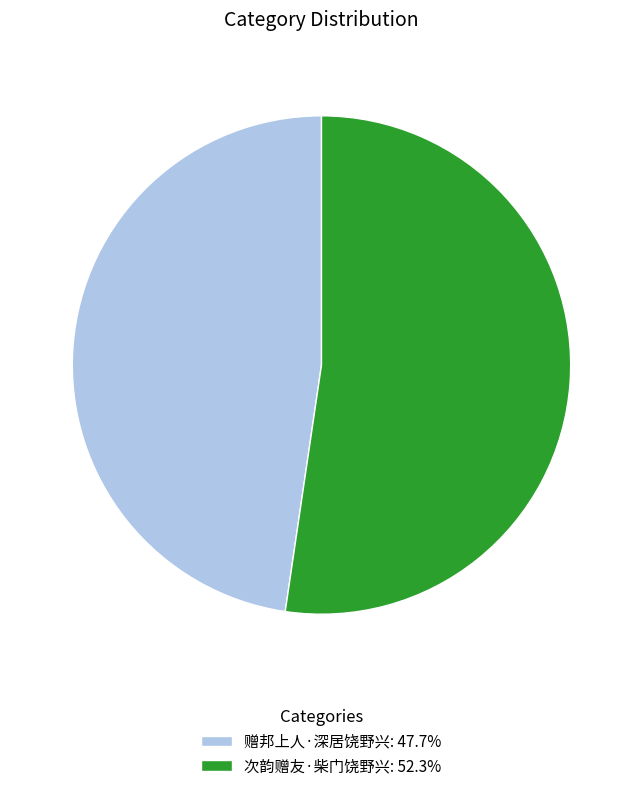

True or false: 赠邦上人·深居饶野兴 accounts for 56% of the total.

False